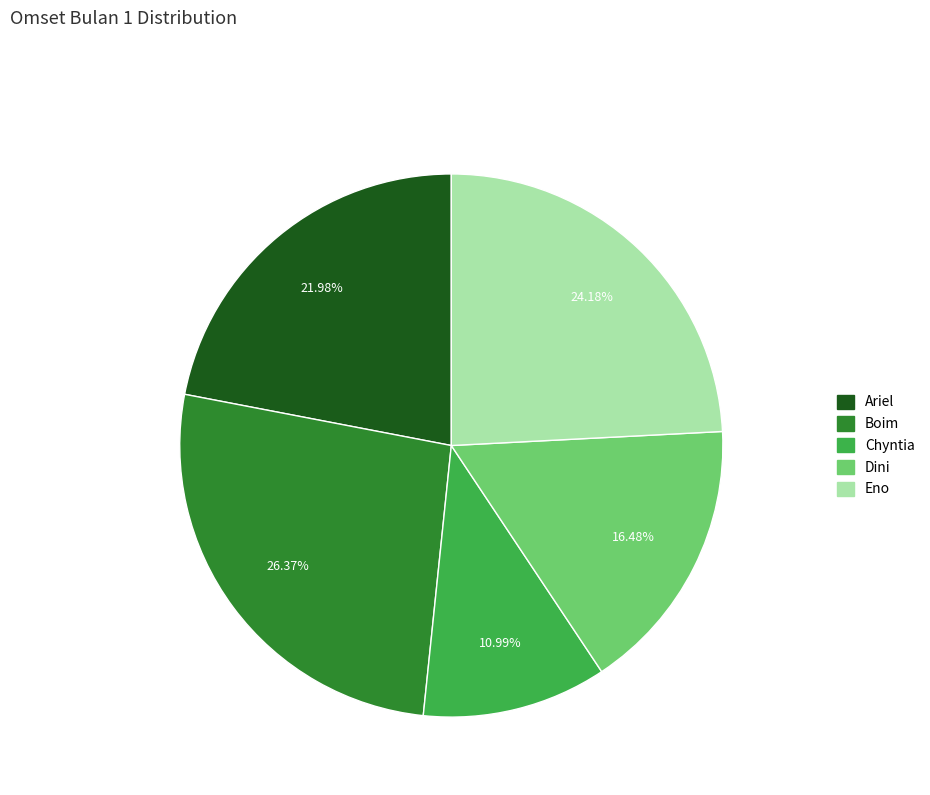

Is Dini the majority of the pie?

No